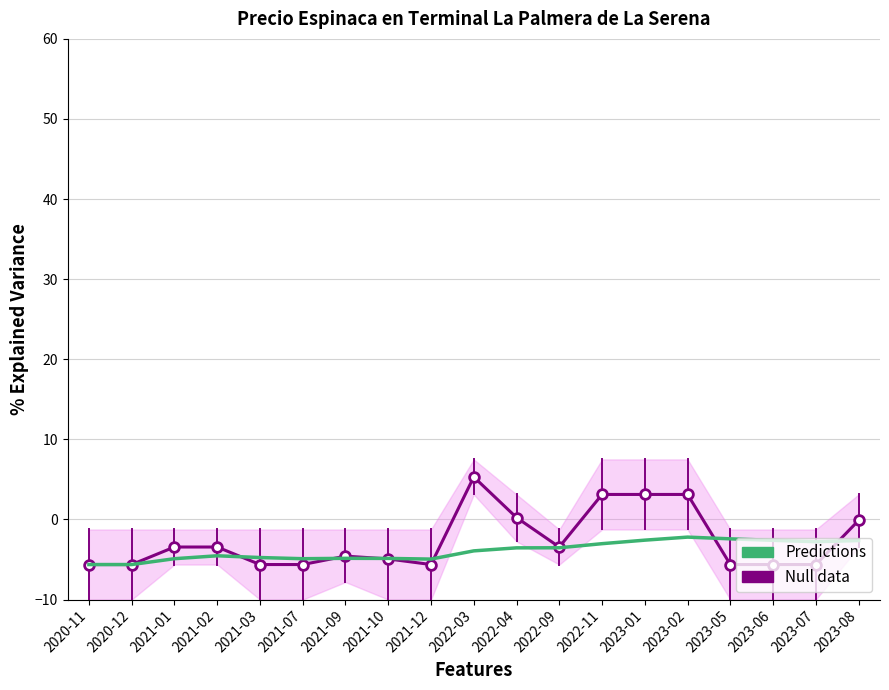

What is the total value across all series at 2023-08?

-2.7